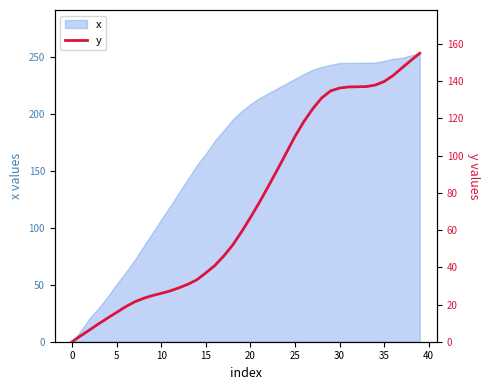

Does the chart have visible grid lines?

No